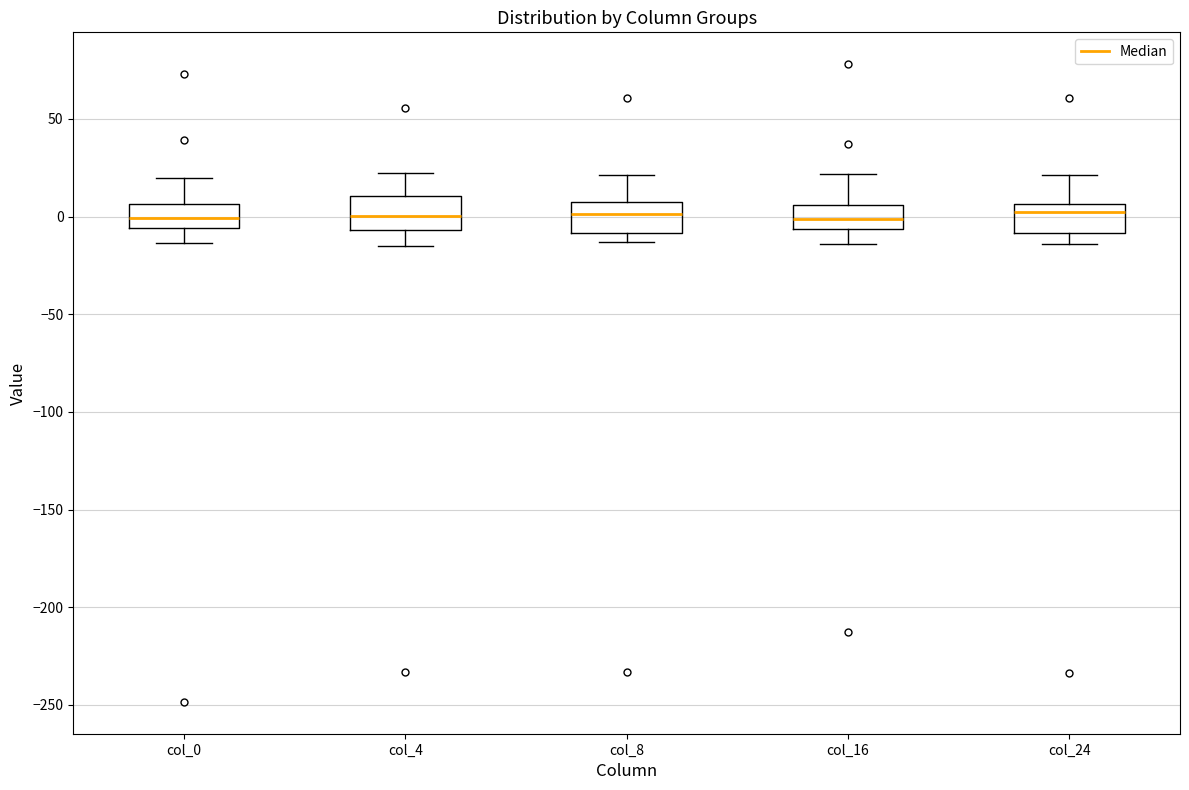

Reading left to right, transcribe this box plot: for each box, give where its median line is, the range the box spans, and where its two whiskers end, as read against the y-axis. The values are not printed on the chart, so give them approximately, as read against the axis.

col_0: median 0, box -5 to 5, whiskers -15 to 20
col_4: median 0, box -5 to 10, whiskers -15 to 20
col_8: median 0, box -10 to 10, whiskers -15 to 20
col_16: median 0, box -5 to 5, whiskers -15 to 20
col_24: median 0, box -10 to 5, whiskers -15 to 20